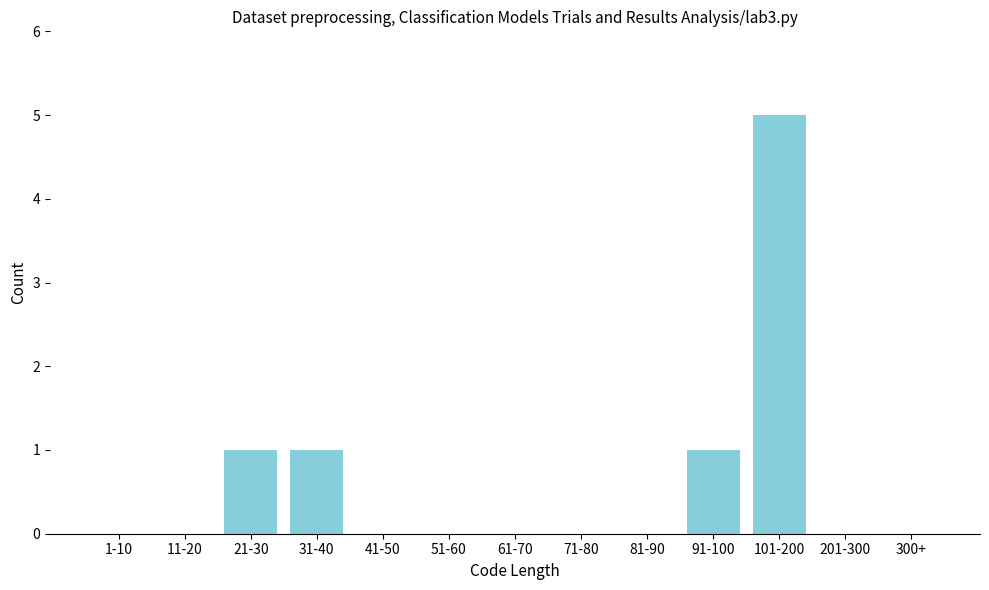

Reading left to right, transcribe all the data shown in this chart.

1-10=0	11-20=0	21-30=1	31-40=1	41-50=0	51-60=0	61-70=0	71-80=0	81-90=0	91-100=1	101-200=5	201-300=0	300+=0